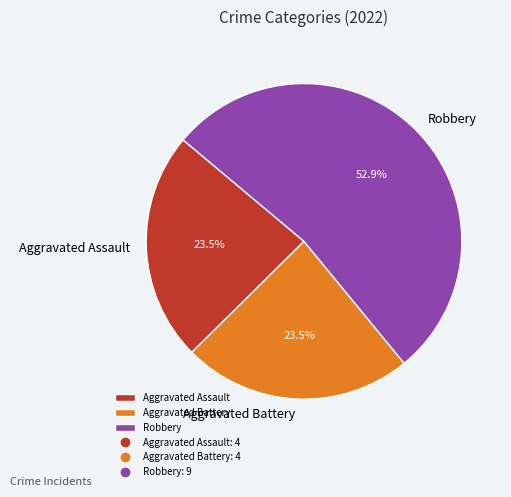

Which has a higher value, Robbery or Aggravated Battery?

Robbery